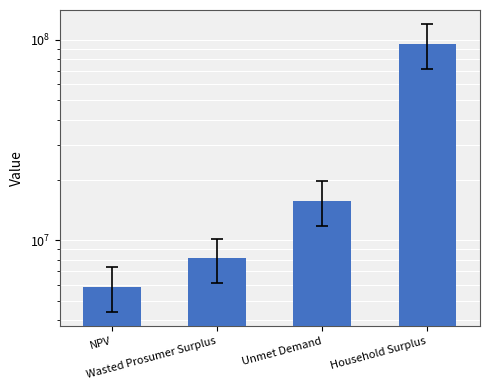

List the labels in order of value, largest first.

Household Surplus, Unmet Demand, Wasted Prosumer Surplus, NPV